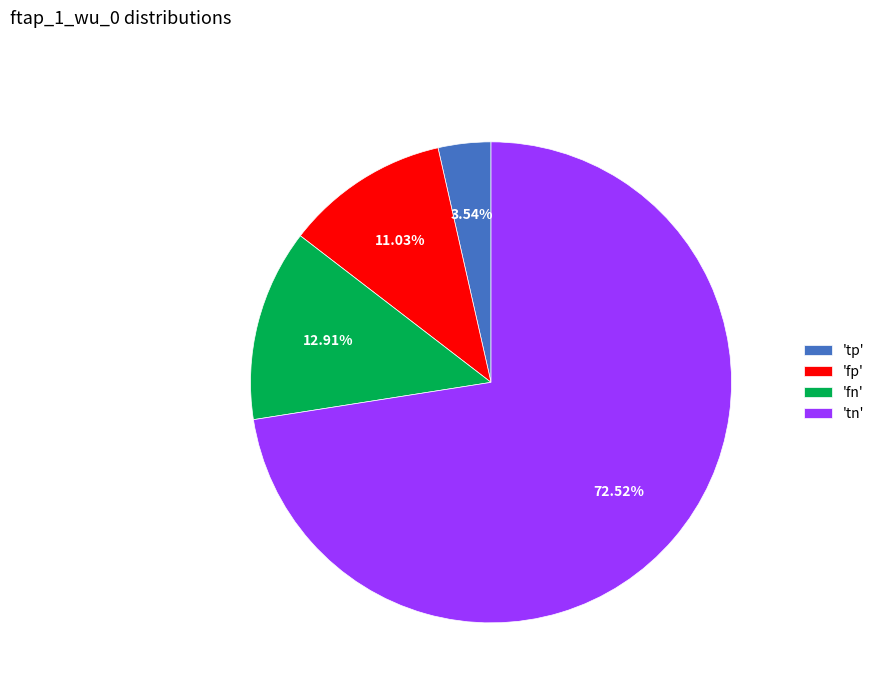

Do 'tn' and 'fn' together represent more than half of the pie?

Yes